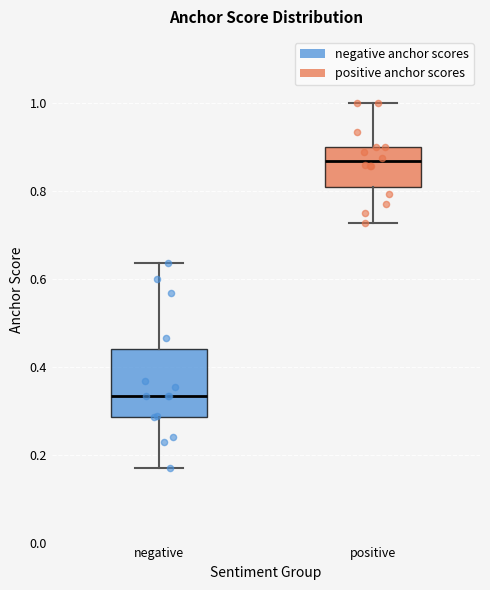

Comparing the boxes themselves (not the whiskers), which one is the tallest?

negative